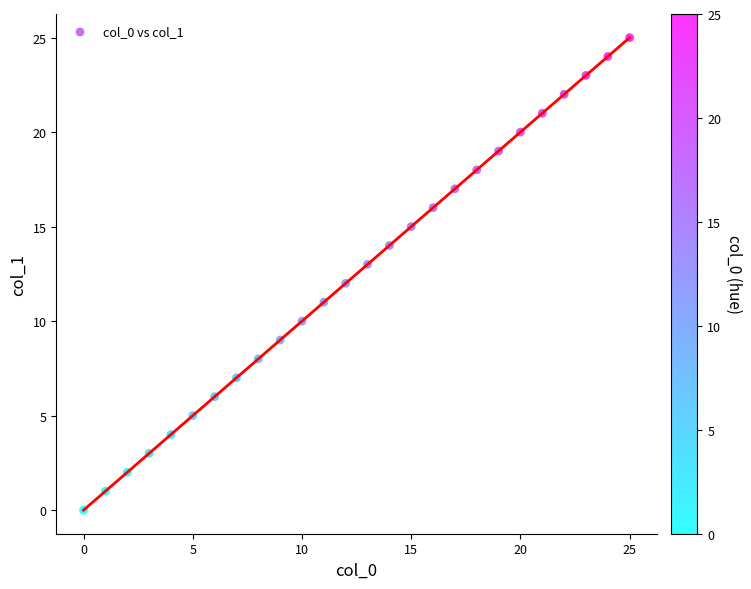

What is the range of Y values (max minus min)?

25